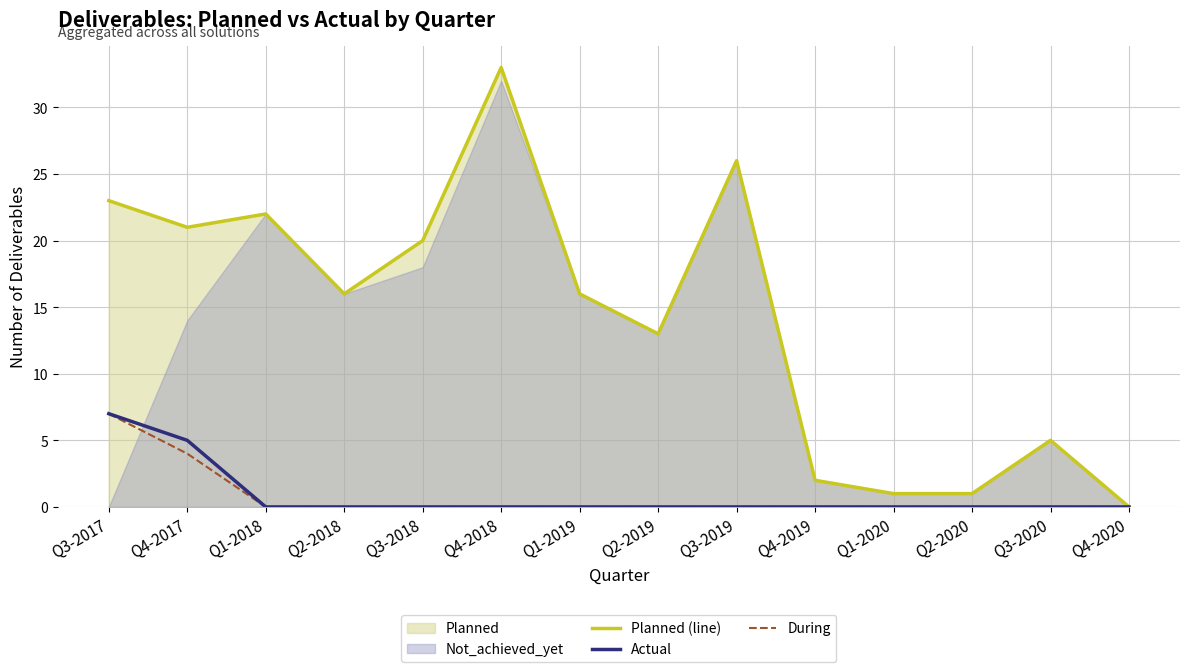

What is the sum of the Planned (line) values at Q1-2018 and Q4-2020?

22